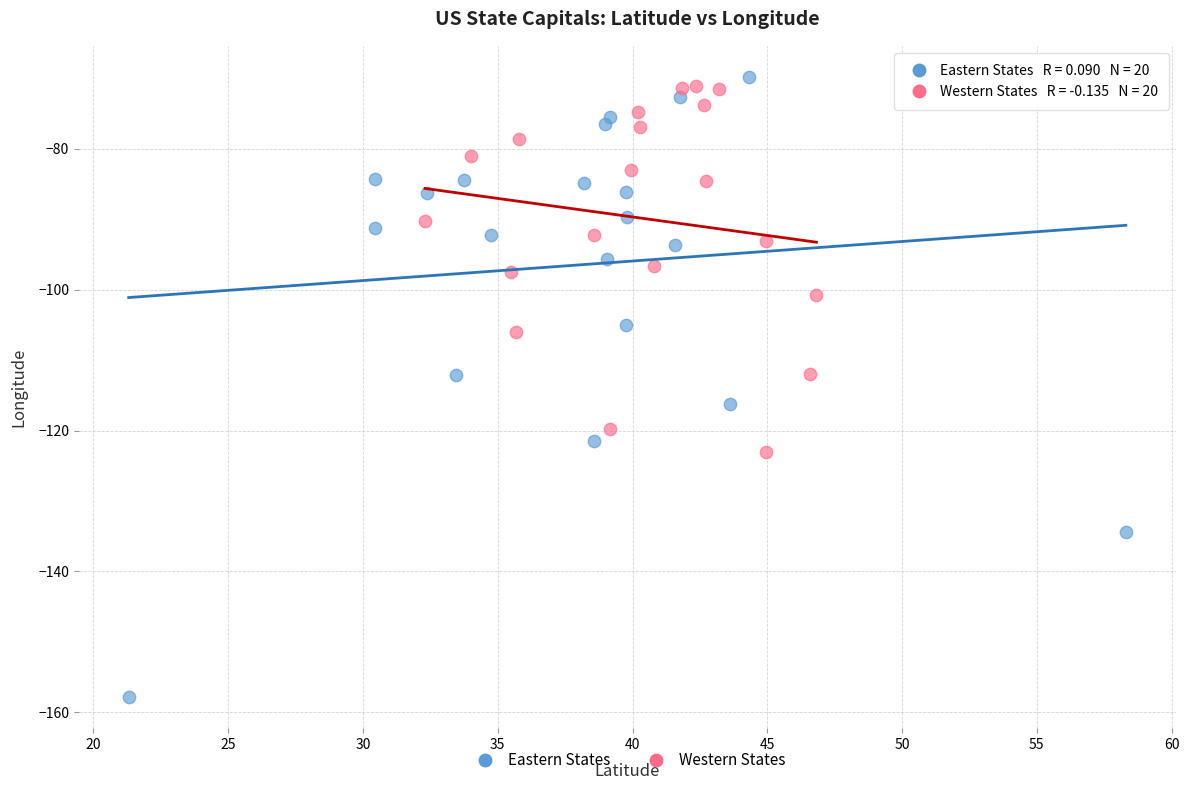

Which series contains the highest Y value?

Eastern States